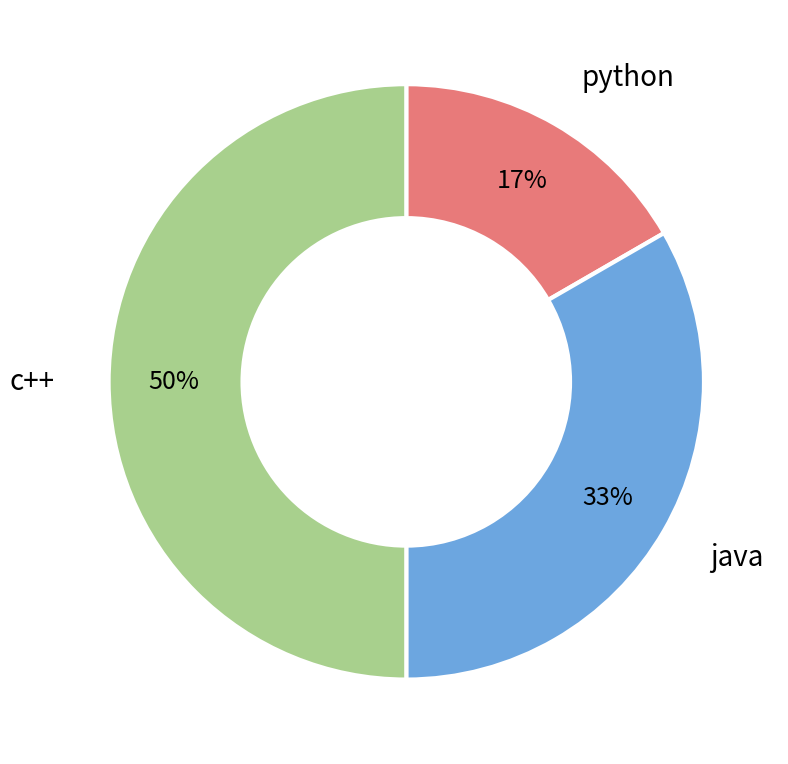

To the nearest percent, what is the average slice percentage?

33%